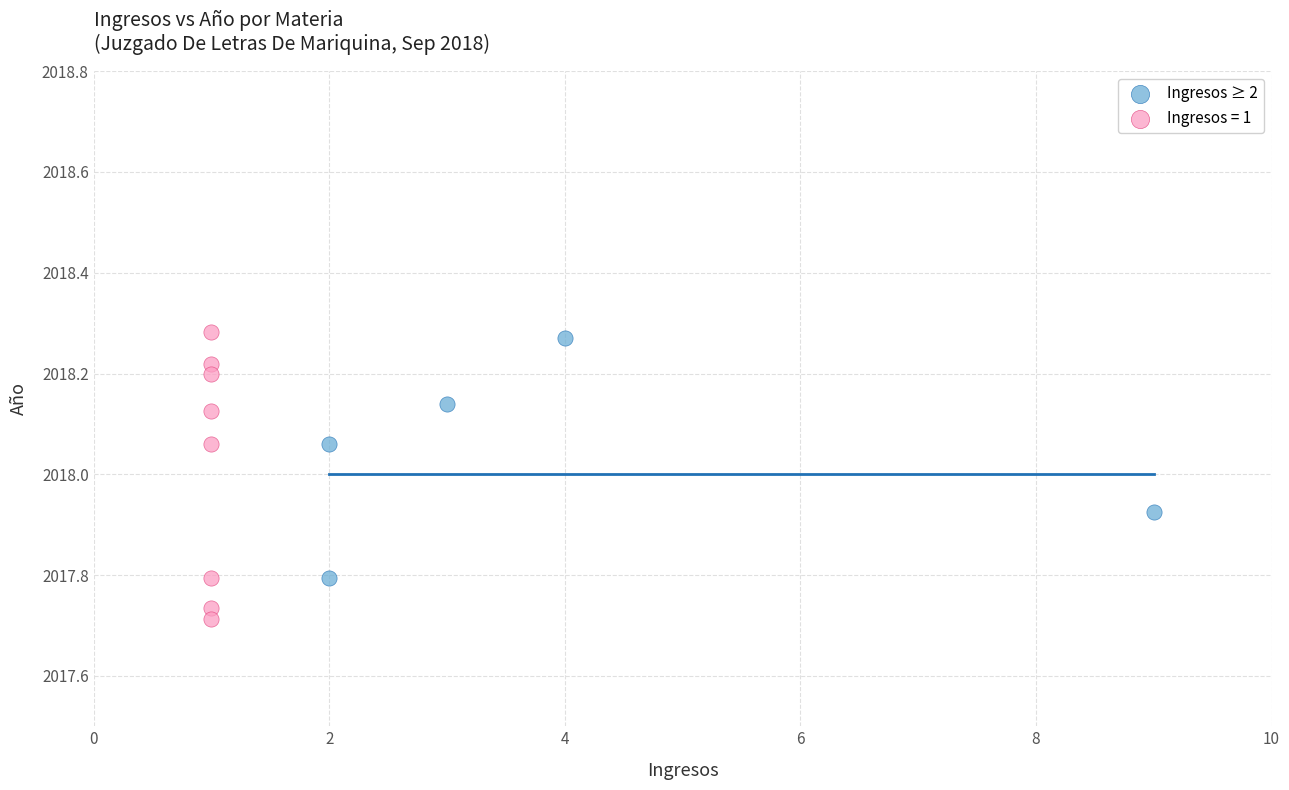

Which series reaches the minimum Y coordinate?

Ingresos = 1